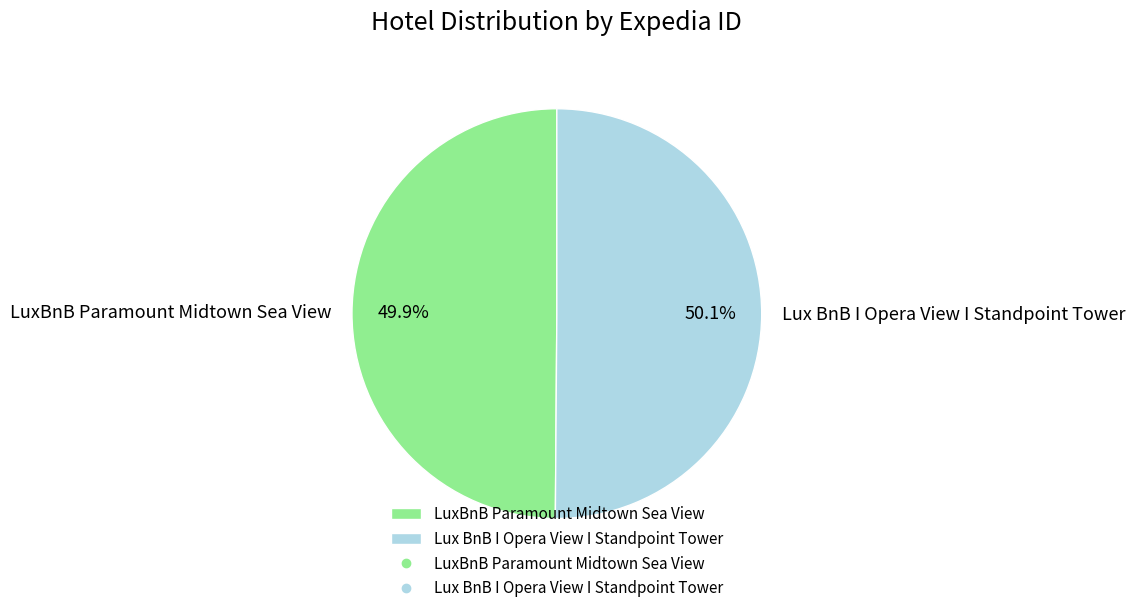

What is the ratio of the value at LuxBnB Paramount Midtown Sea View to the value at Lux BnB I Opera View I Standpoint Tower?

1.0